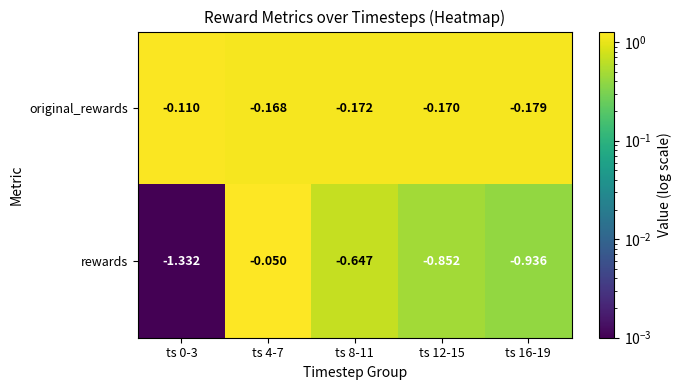

Which series has the largest total across all categories?

original_rewards